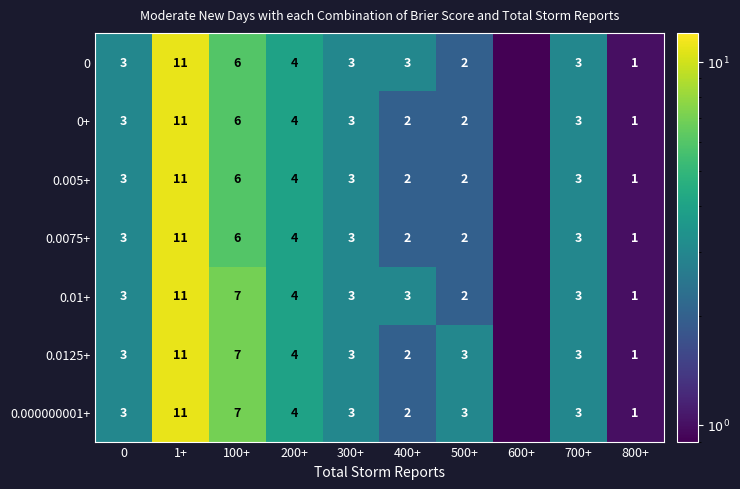

The 0+ series shows 0.4 at 800+. True or false?

False